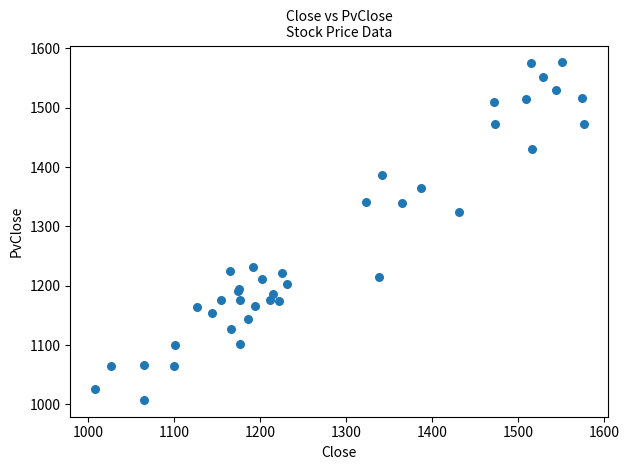

What Y value in the scatter plot is closest to 1292?

1323.5